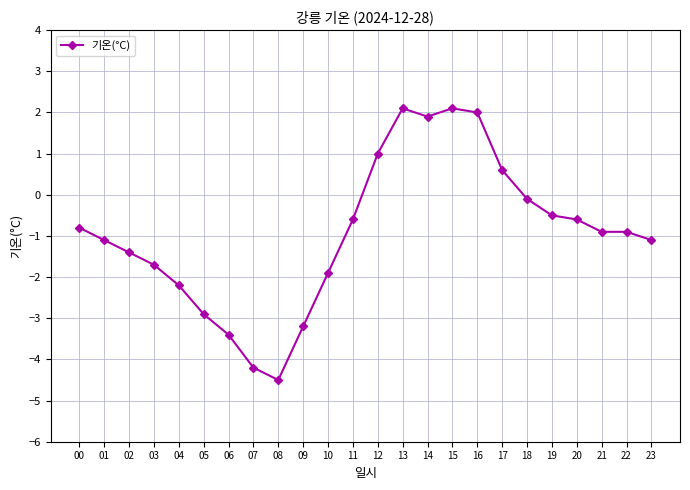

How many data points are less than 0?

18